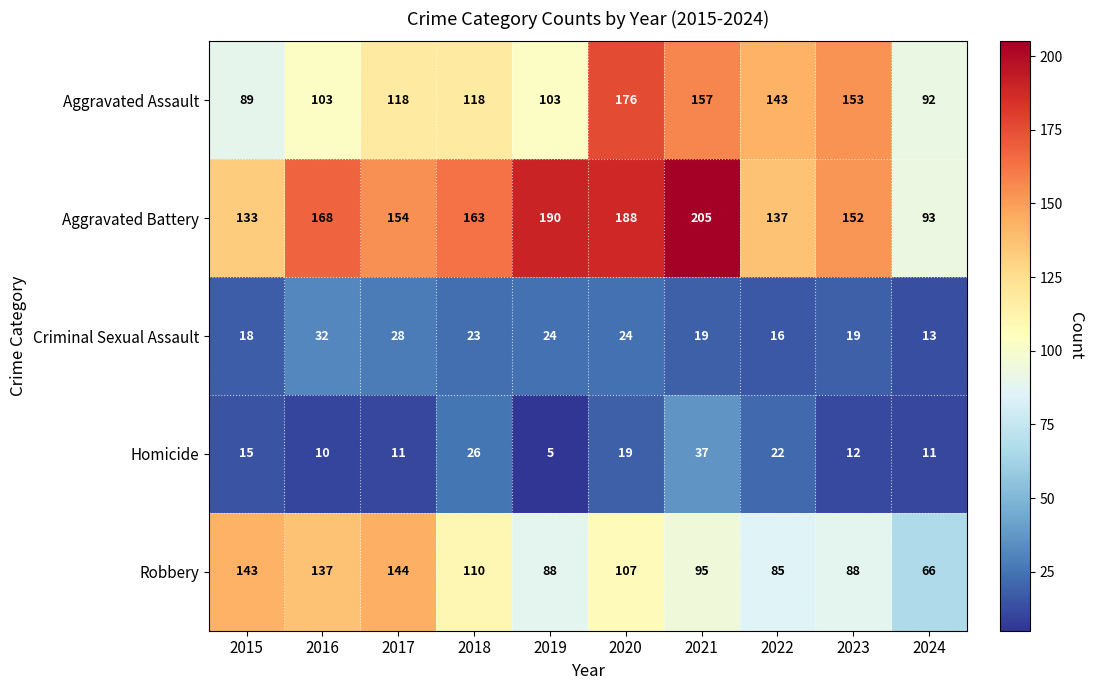

Rank the series at 2020 from lowest to highest value.

Homicide, Criminal Sexual Assault, Robbery, Aggravated Assault, Aggravated Battery